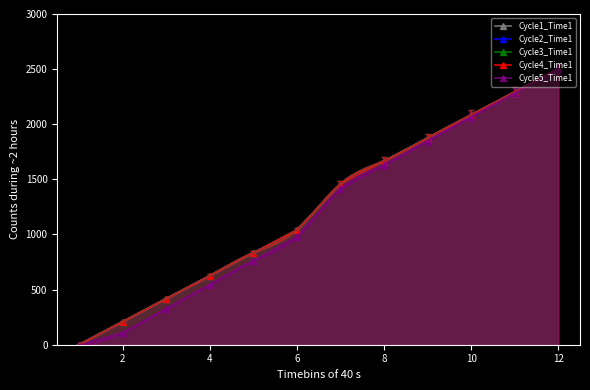

True or false: Cycle2_Time1 has more than 2 interior local peaks.

False